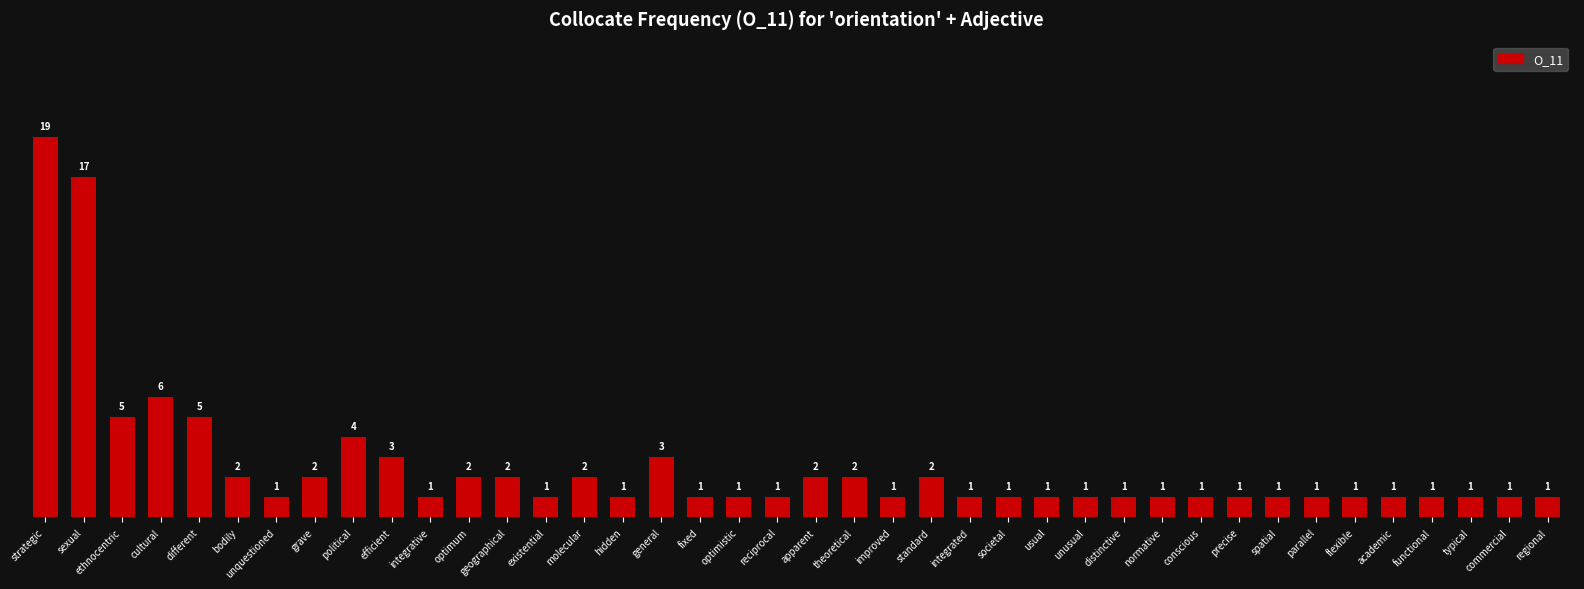

Approximately how many times larger is the value at reciprocal compared to typical?

1.0